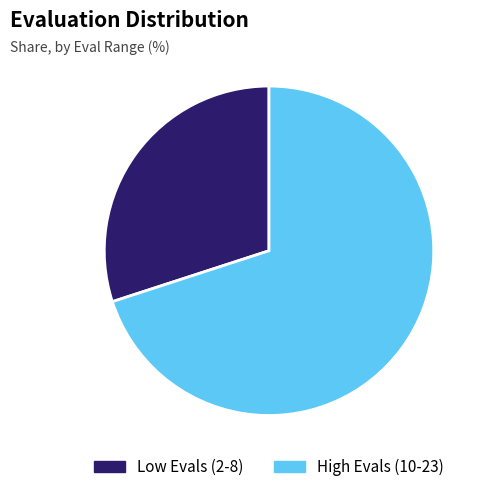

How many slices are in this pie chart?

2